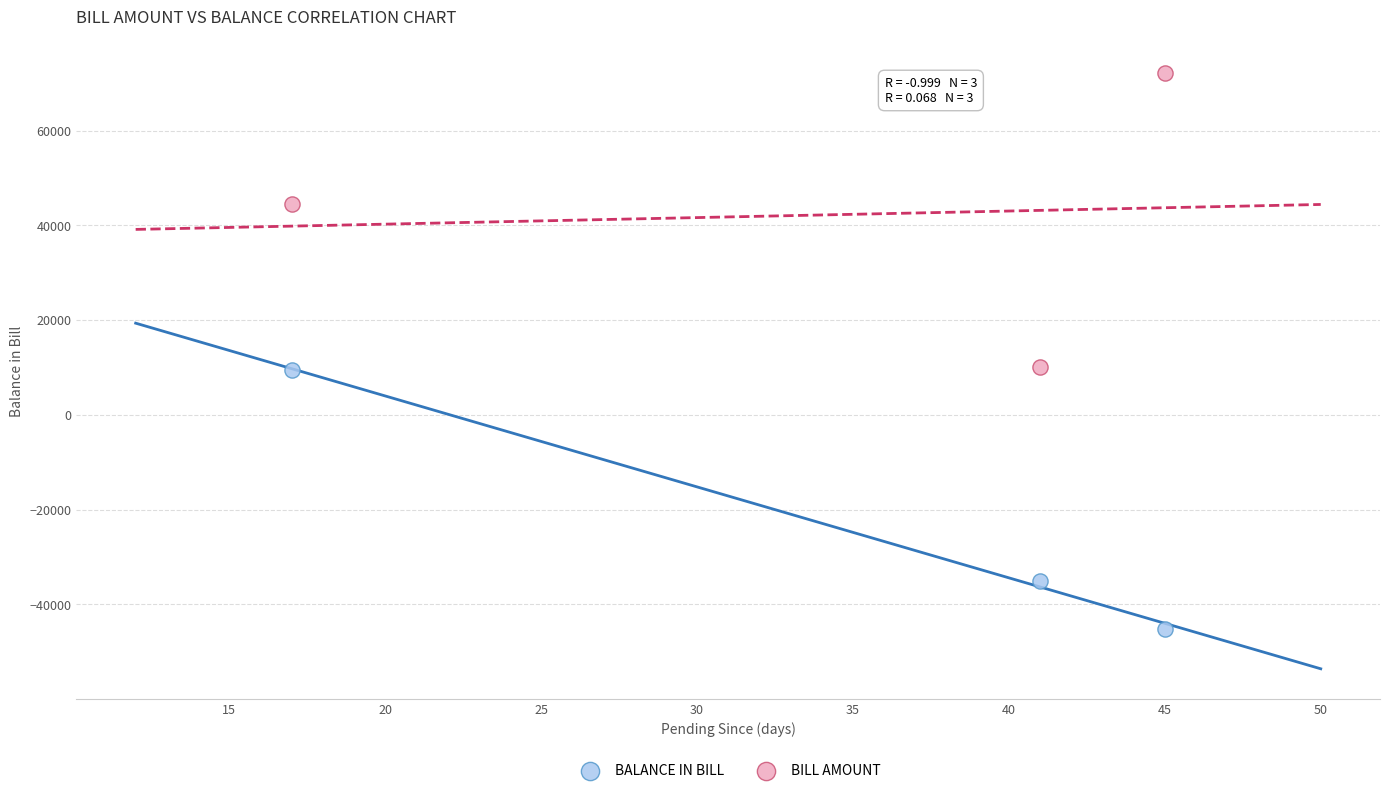

What are all the series names shown in the legend?

BALANCE IN BILL, BILL AMOUNT